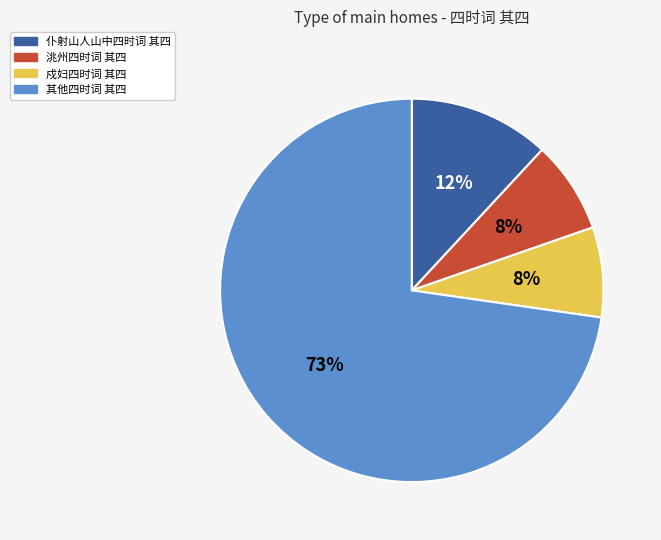

Does any single category account for the majority?

Yes